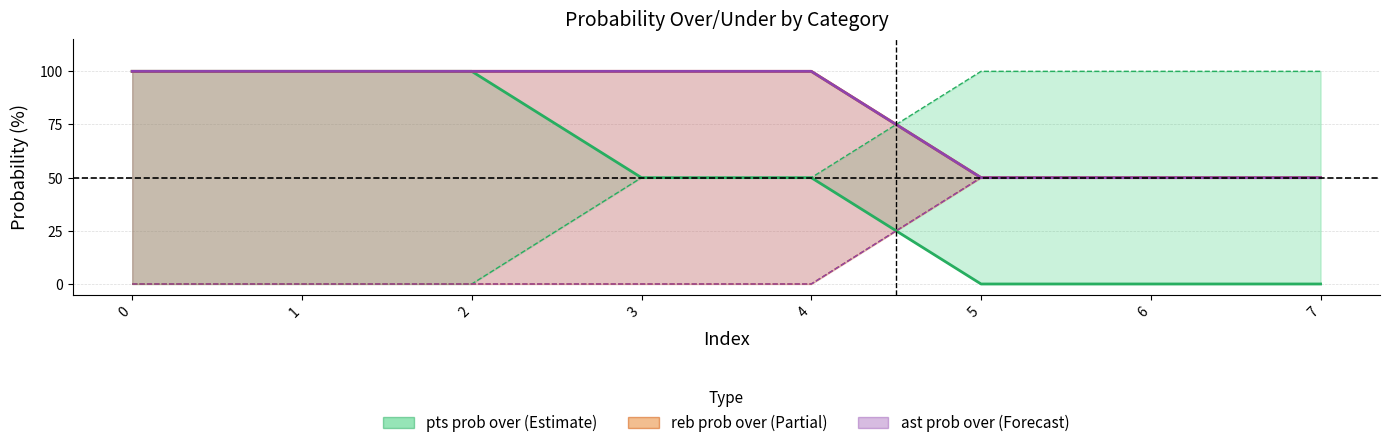

True or false: ast prob over and pts prob under cross at least once.

True